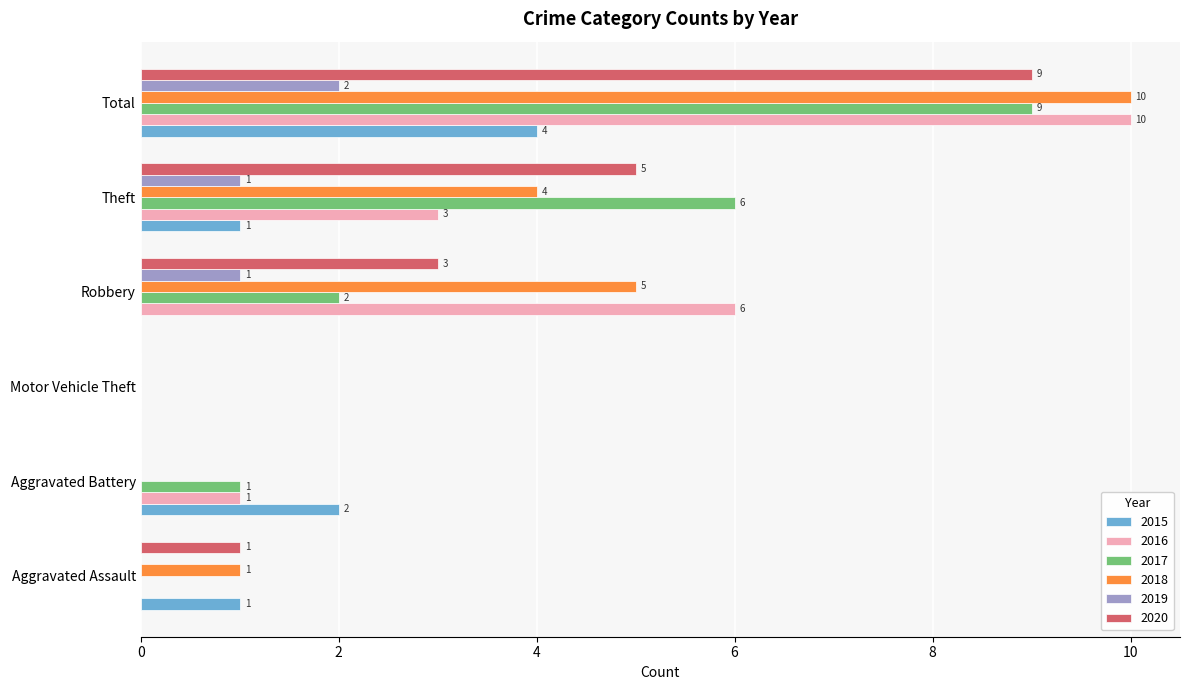

At which label is 2020 closest to 4?

Robbery